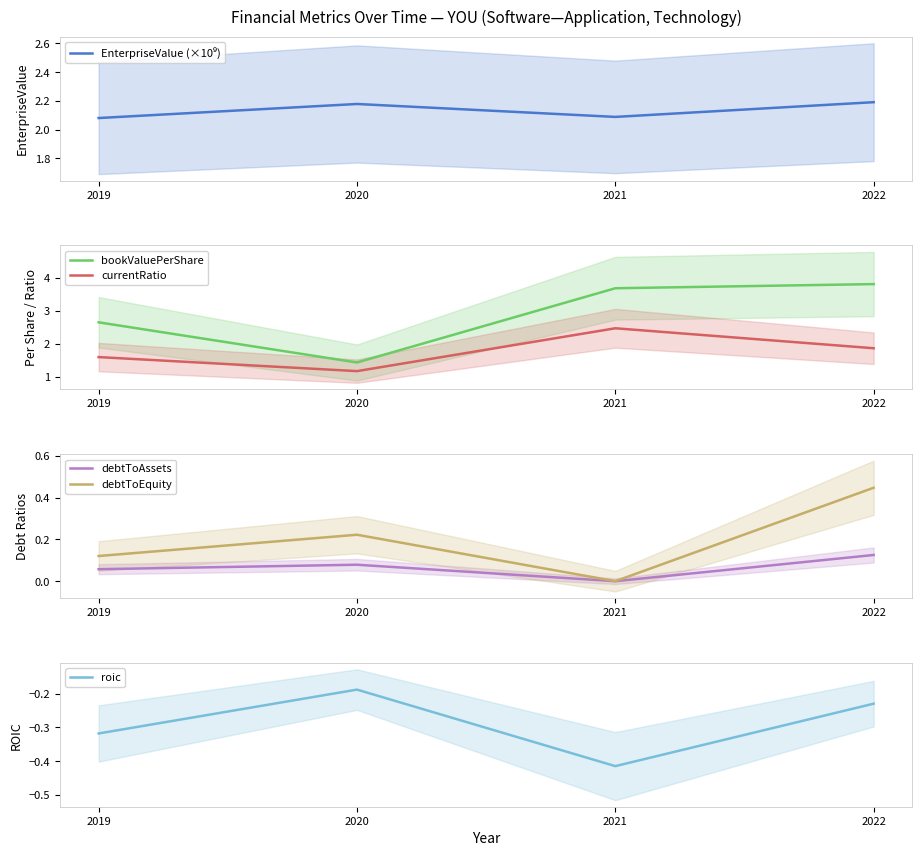

How many categories are shown in the chart?

4